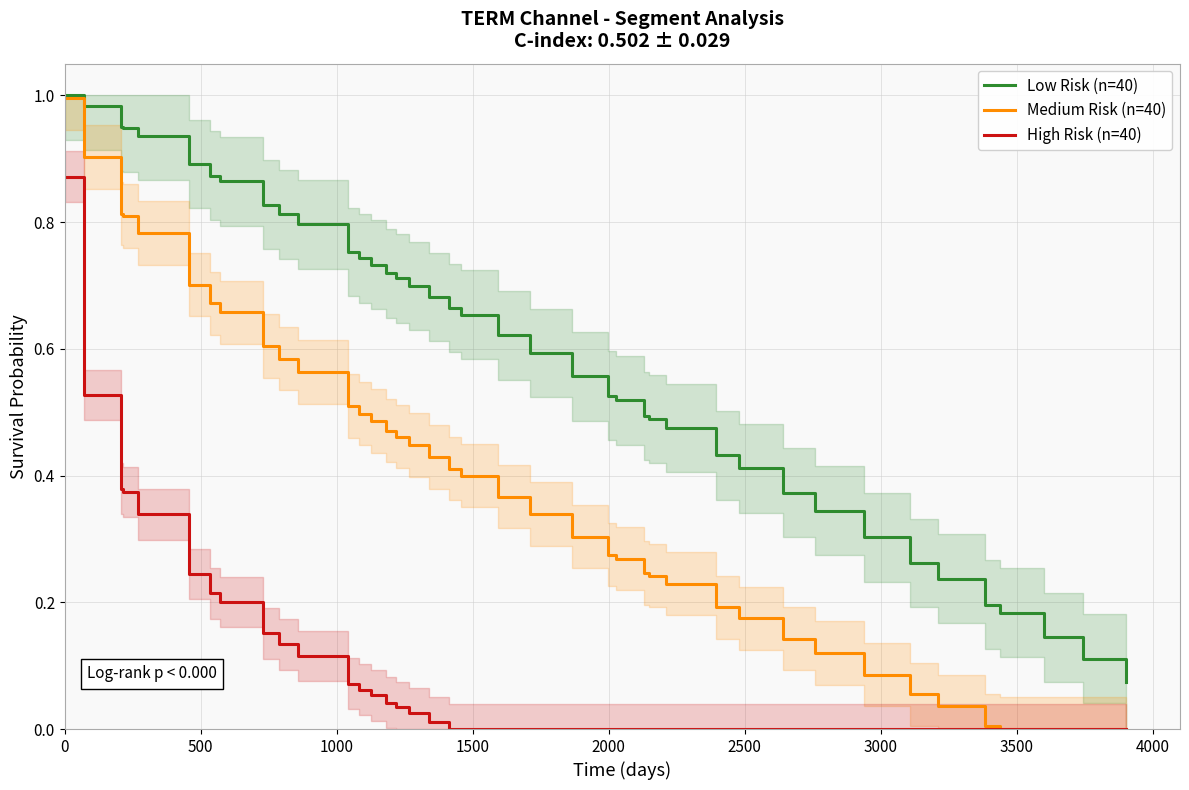

True or false: High Risk (n=40) and Low Risk (n=40) intersect in this chart.

False